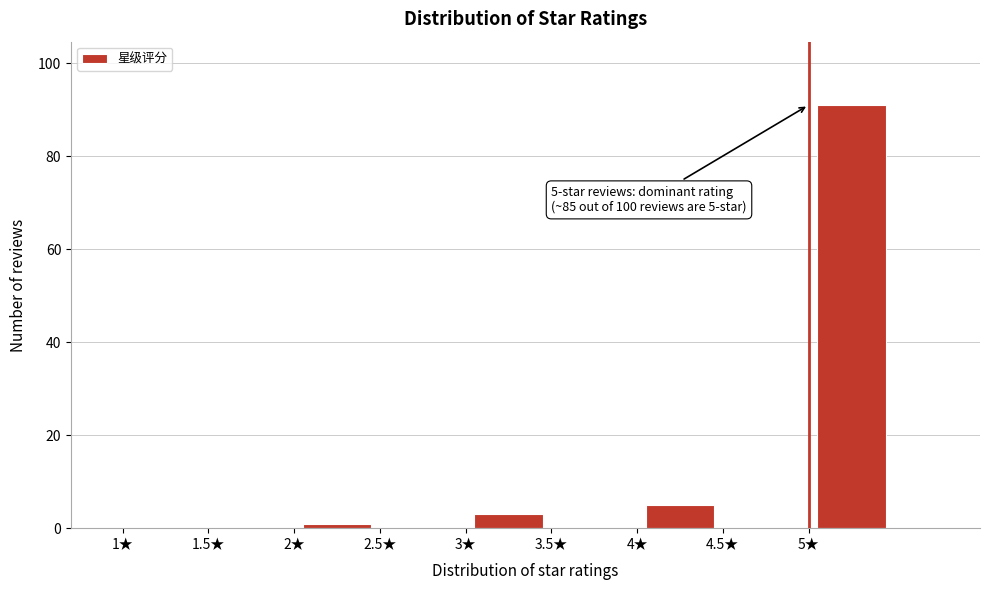

Which range on the x-axis has the tallest bar?

5.0 to 5.5